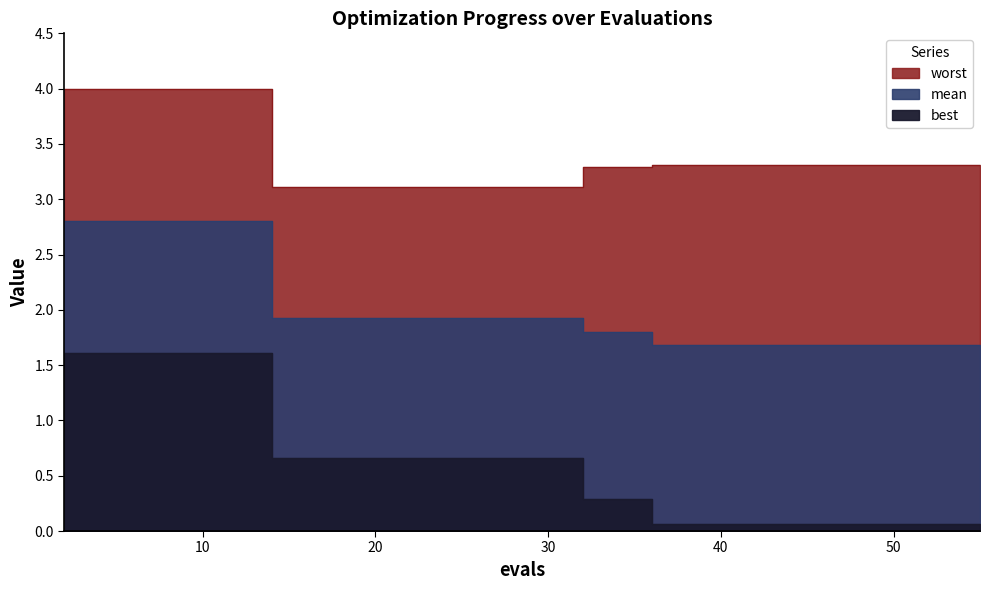

The best series shows 0.1 at 39. True or false?

False